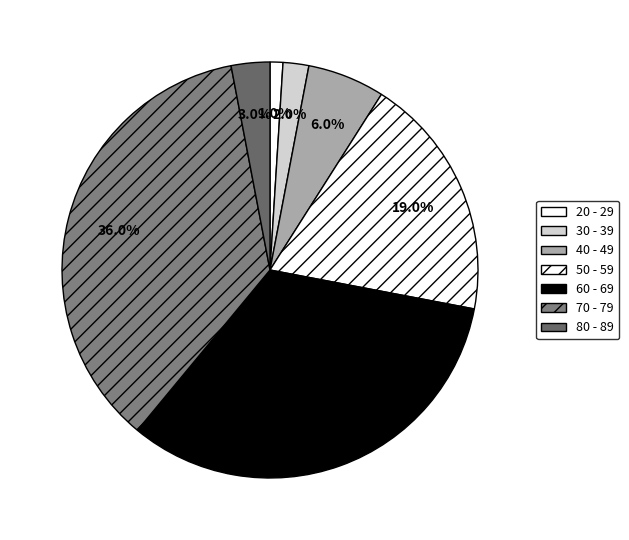

Count the number of slices in the pie.

7